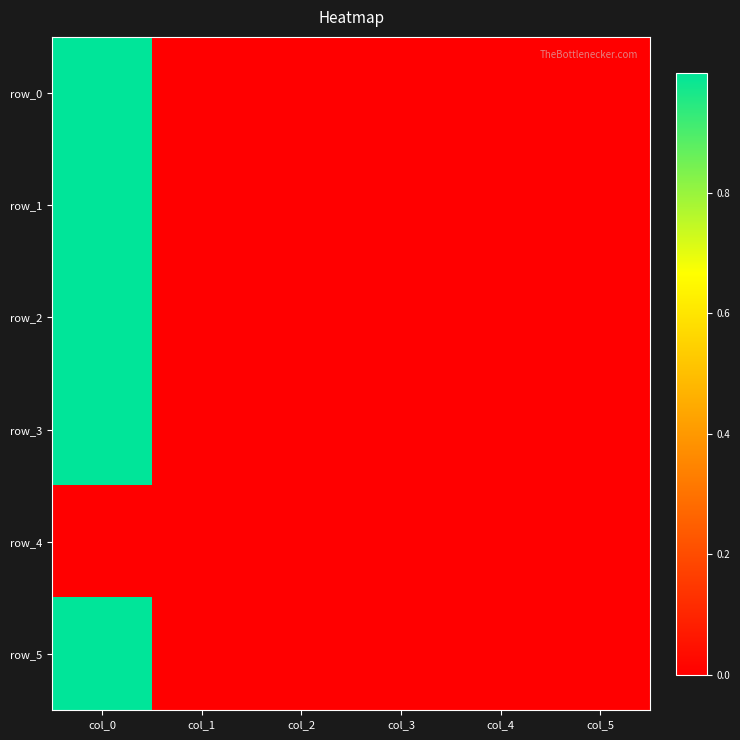

At col_4, list the series in order from largest to smallest.

row_0, row_1, row_2, row_3, row_4, row_5